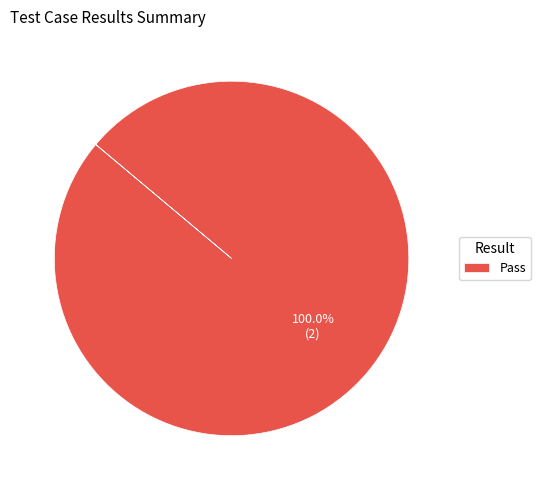

Is there any slice that represents more than half of the pie?

Yes